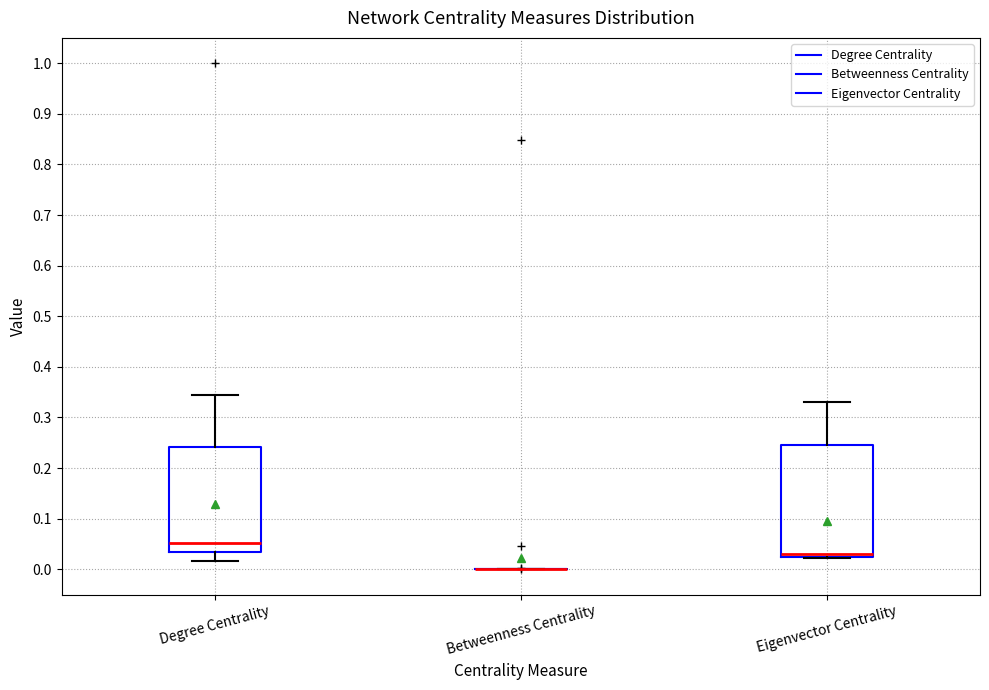

Reading left to right, read every box against the y-axis: the position of its median line, the range the box covers, and the ends of its whiskers. The values are not printed on the chart, so give them approximately, as read against the axis.

Degree Centrality: median 0.05, box 0.03 to 0.24, whiskers 0.02 to 0.34
Betweenness Centrality: box collapsed to a line at 0.00, whiskers 0.00 to 0.00
Eigenvector Centrality: median 0.03, box 0.02 to 0.24, whiskers 0.02 to 0.33